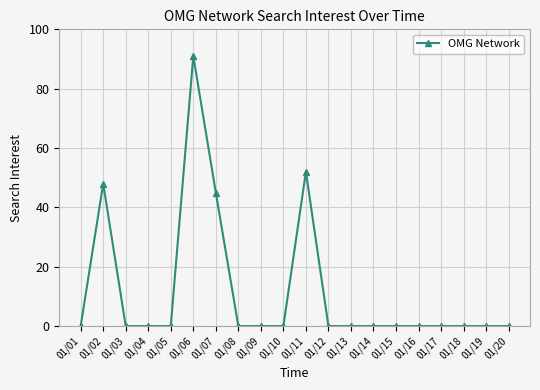

At which category does the data reach its first local peak?

01/02